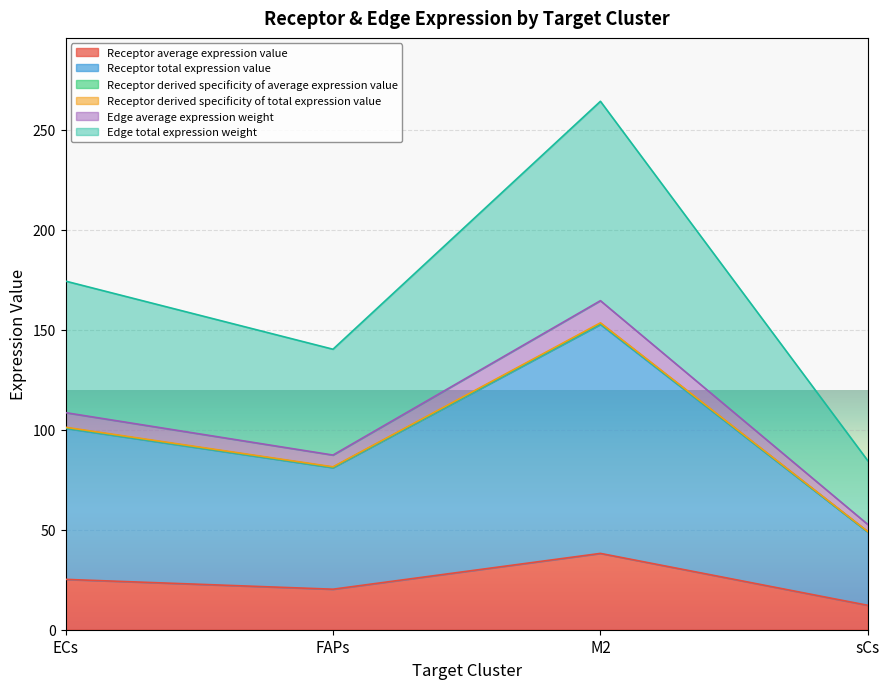

What is the label of the 3rd point from the right?

FAPs